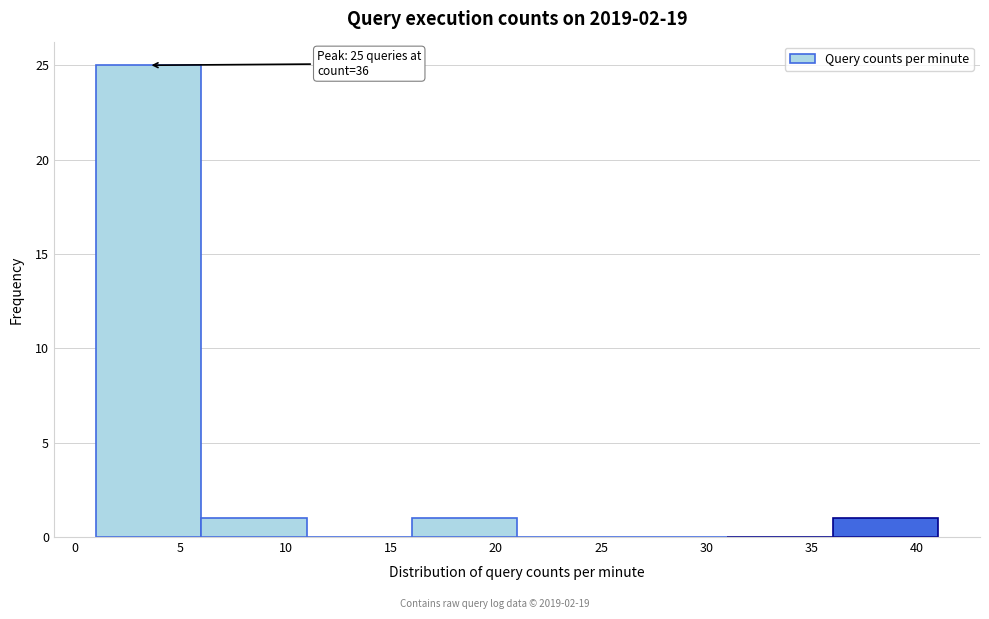

Over which range of the x-axis is the bar tallest?

1 to 6